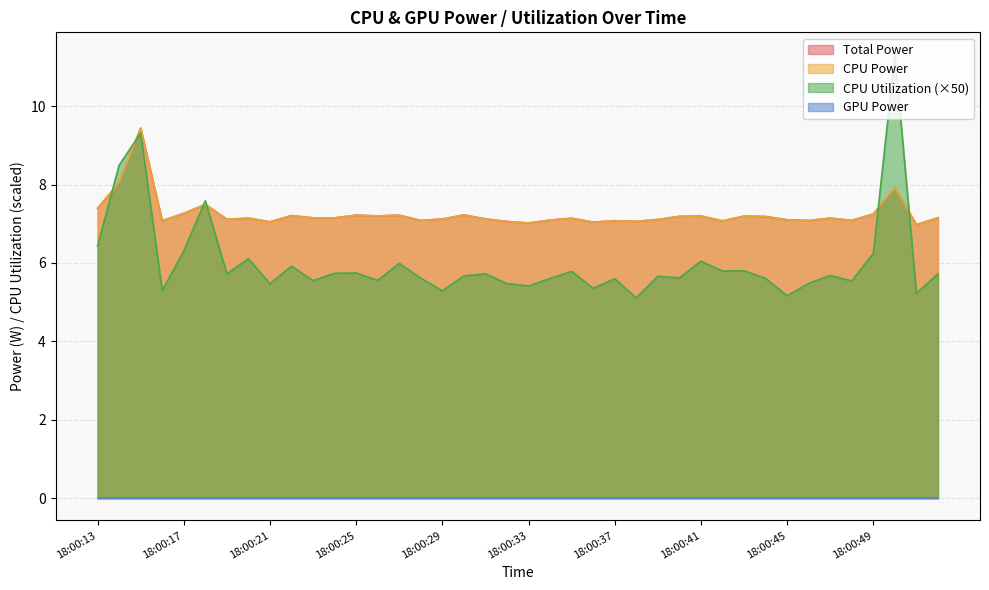

Which label corresponds to the smallest value in the chart?

18:00:38